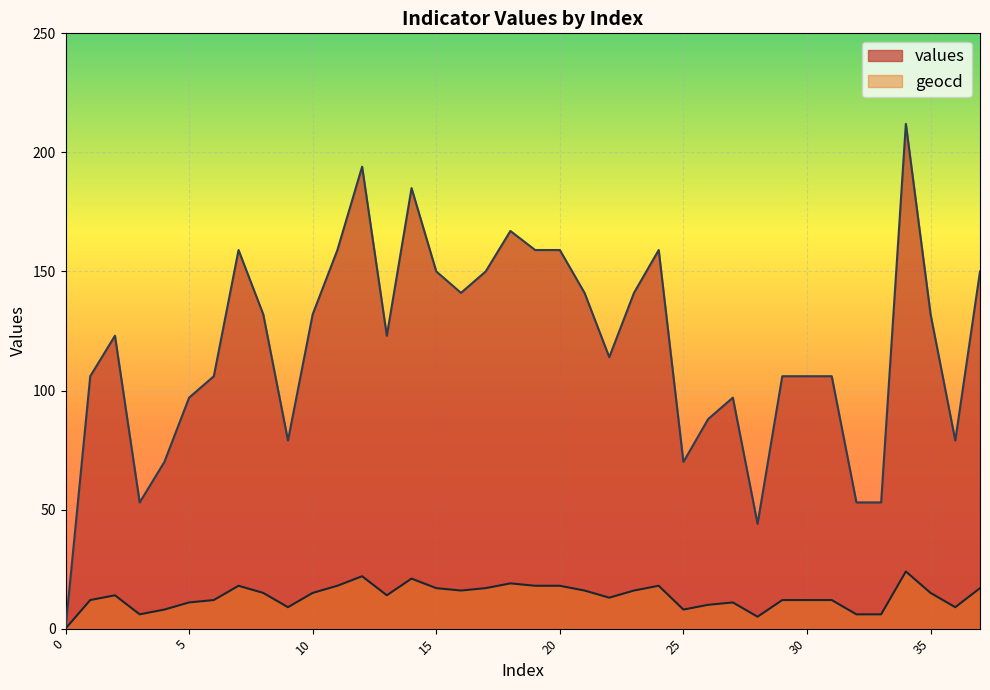

Where is the first local minimum for geocd?

3